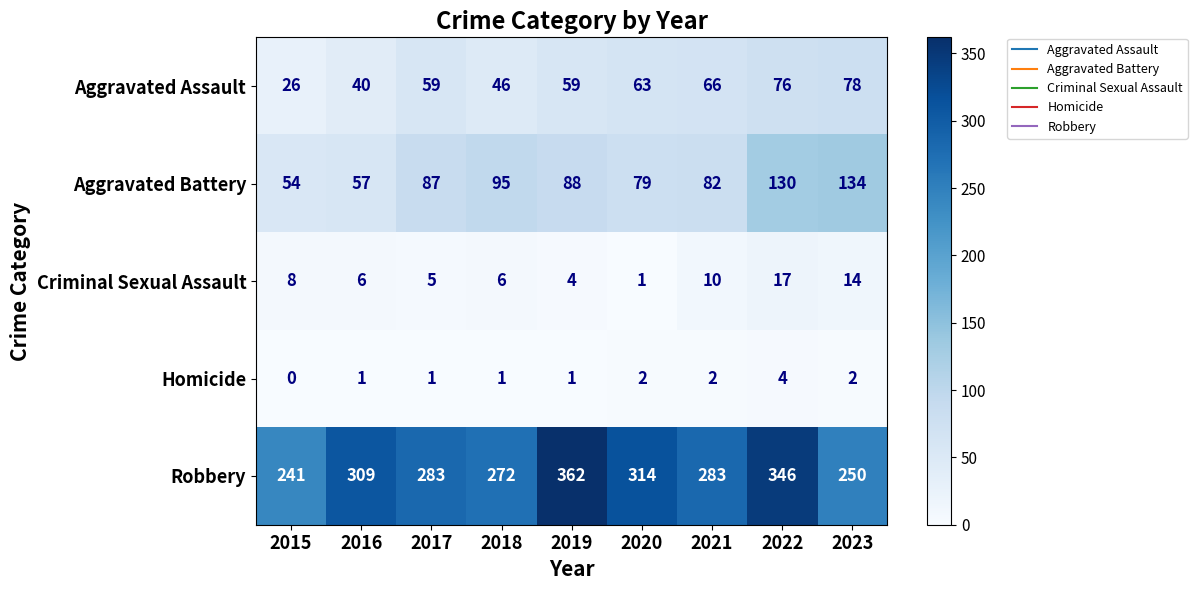

What is the difference between the maximum and minimum values in the Robbery series?

121